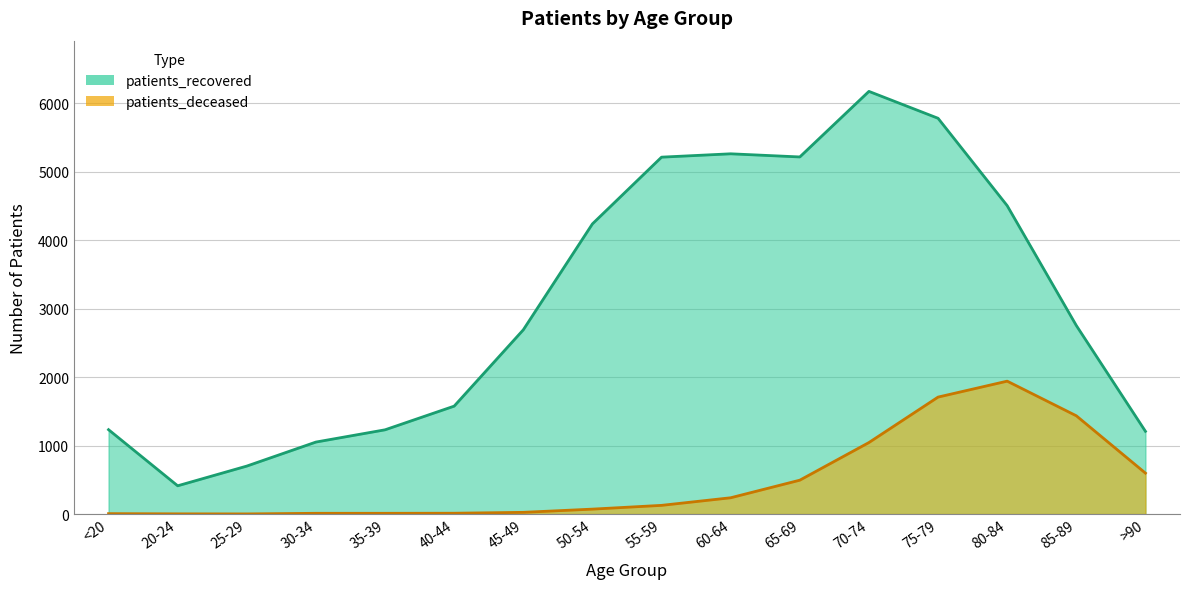

Between 40-44 and >90, which series saw the biggest shift?

patients_deceased